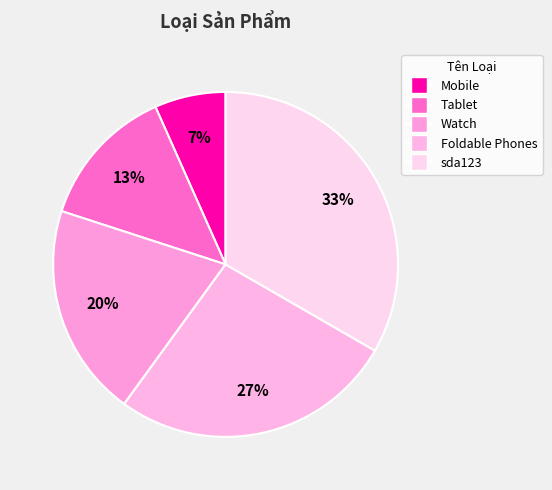

To the nearest percent, what portion does Tablet represent?

13%